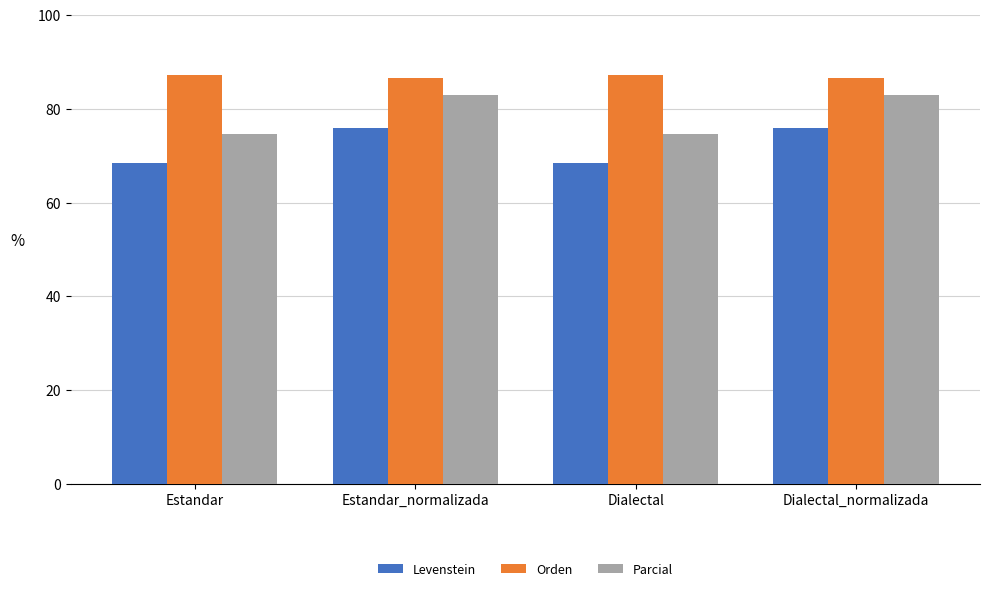

Reading right to left, transcribe all the data shown in this chart.

Levenstein: Dialectal_normalizada=75.9	Dialectal=68.5	Estandar_normalizada=75.9	Estandar=68.5
Orden: Dialectal_normalizada=86.5	Dialectal=87.2	Estandar_normalizada=86.5	Estandar=87.2
Parcial: Dialectal_normalizada=82.9	Dialectal=74.6	Estandar_normalizada=82.9	Estandar=74.6